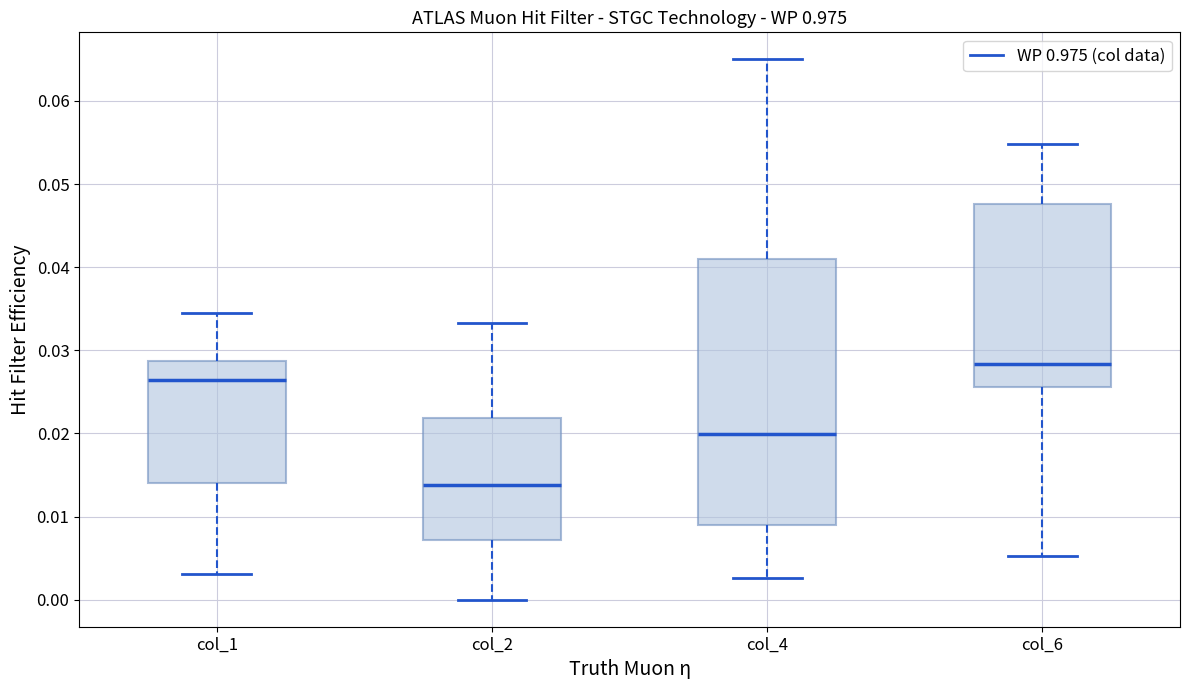

Reading left to right, read every box against the y-axis: the position of its median line, the range the box covers, and the ends of its whiskers. The values are not printed on the chart, so give them approximately, as read against the axis.

col_1: median 0.026, box 0.014 to 0.029, whiskers 0.003 to 0.035
col_2: median 0.014, box 0.007 to 0.022, whiskers 0.000 to 0.033
col_4: median 0.020, box 0.009 to 0.041, whiskers 0.003 to 0.065
col_6: median 0.028, box 0.026 to 0.048, whiskers 0.005 to 0.055